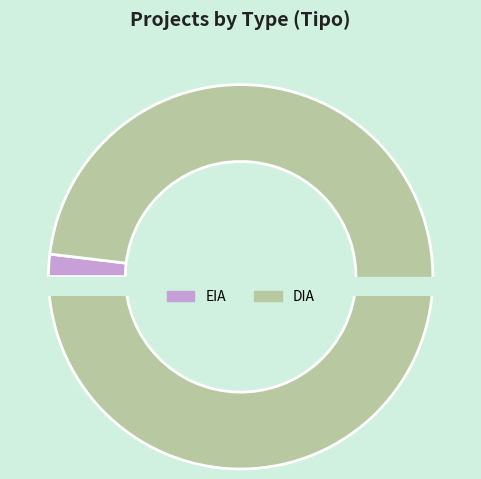

How many slices are in this pie chart?

2